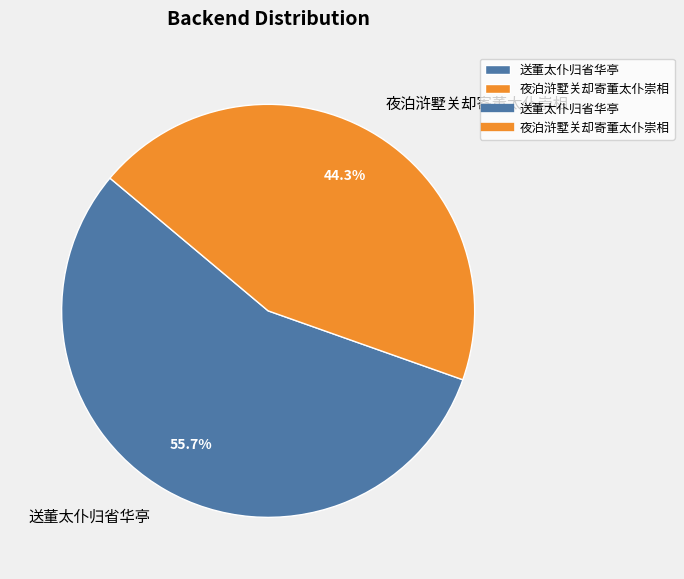

What is the total percentage of 夜泊浒墅关却寄董太仆崇相 and 送董太仆归省华亭?

100.0%